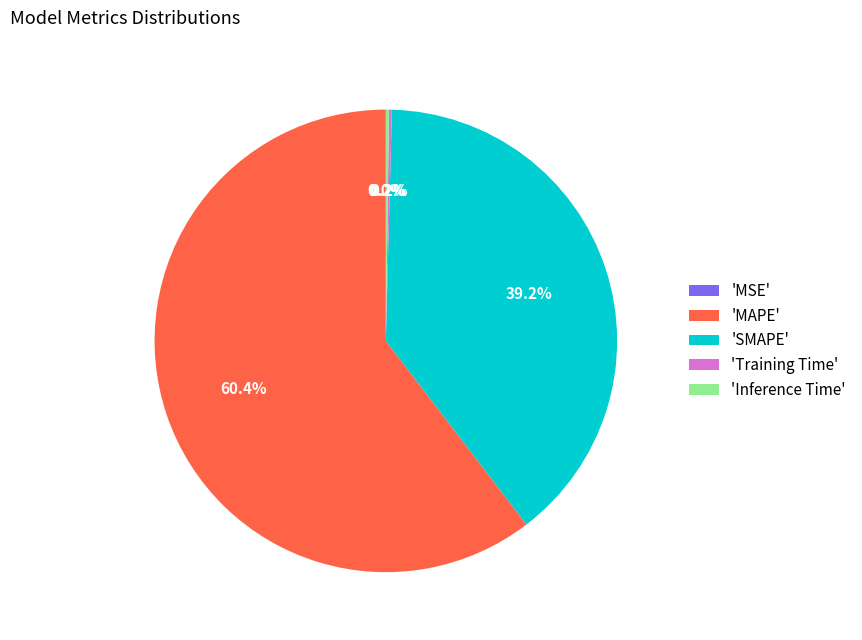

What is the largest slice in the pie chart?

'MAPE'